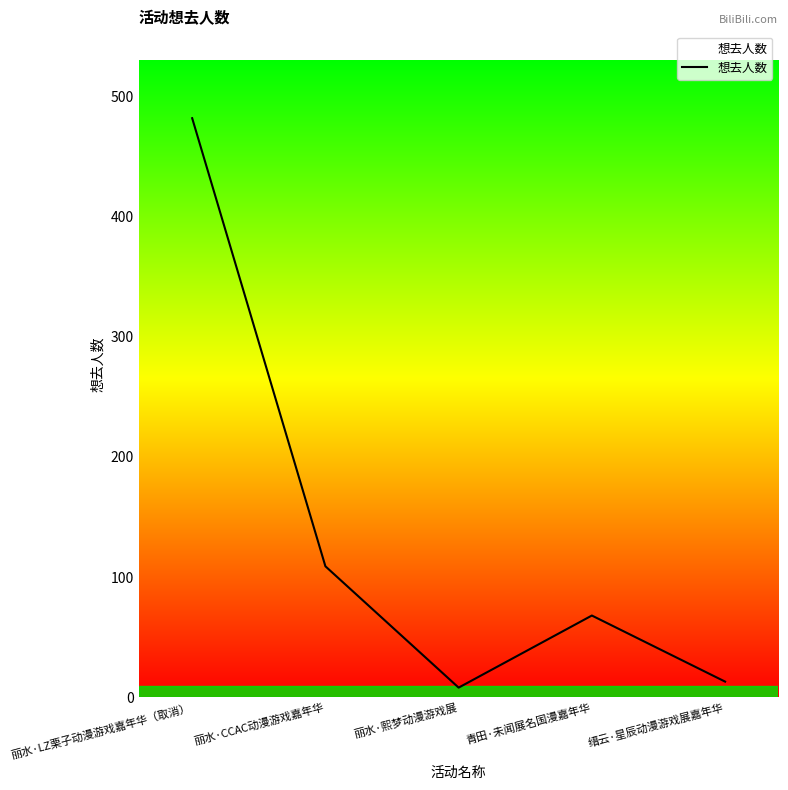

What is the greatest value displayed?

482